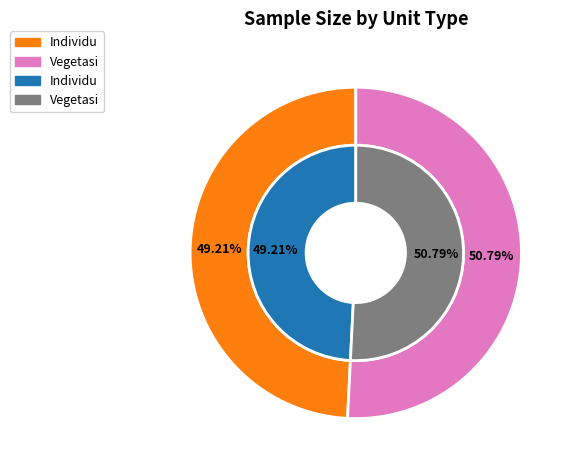

The 0 slice represents 49% of the pie. True or false?

True